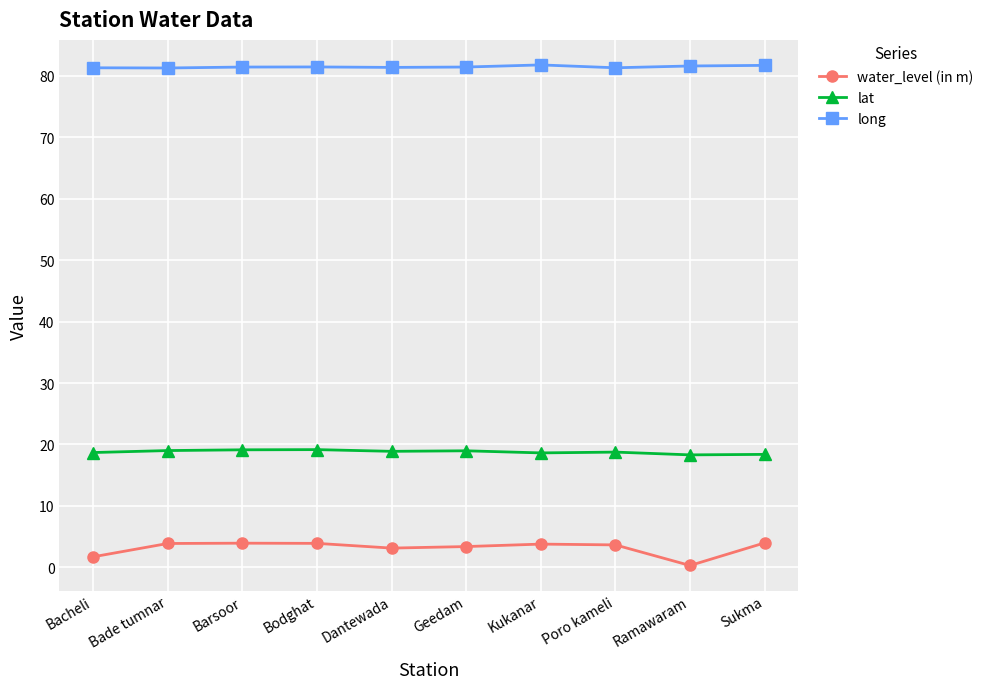

What is the maximum value shown in the chart?

81.7